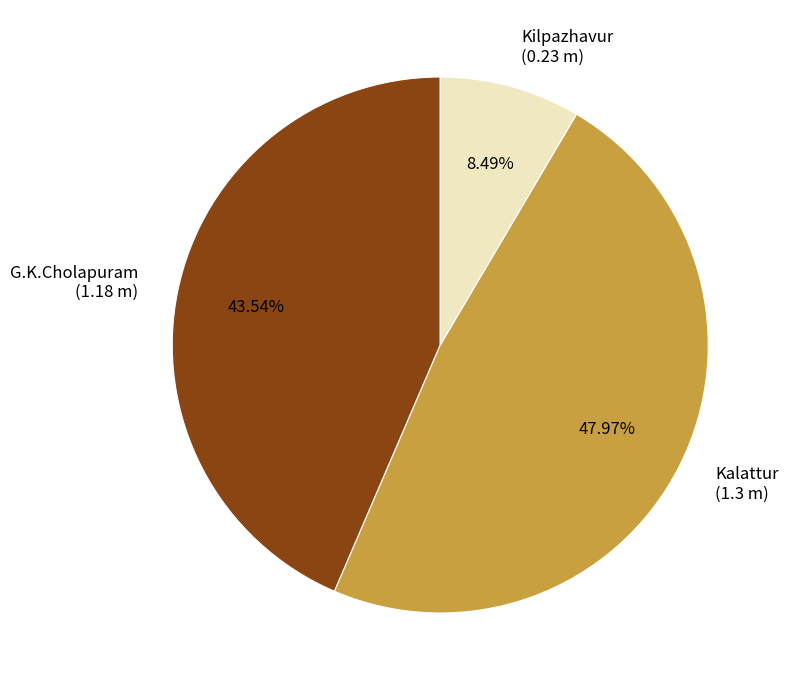

To the nearest percent, what portion does Kilpazhavur represent?

8%